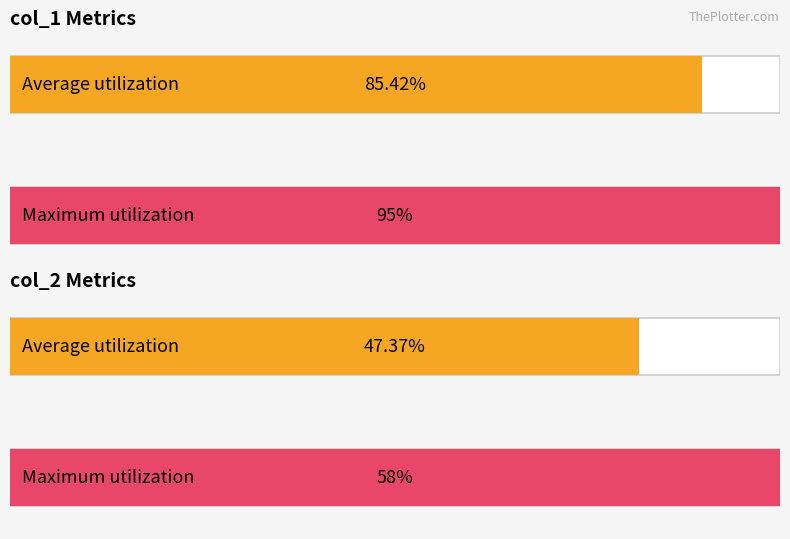

The col_2 series shows 22 at 14. True or false?

False